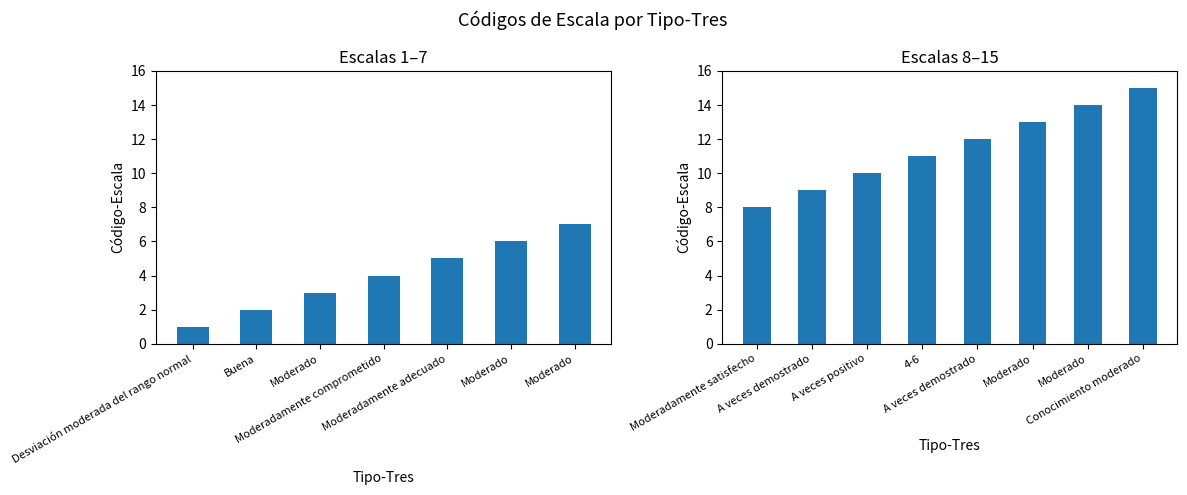

Which category has the lowest value across all series?

Desviación moderada del rango normal